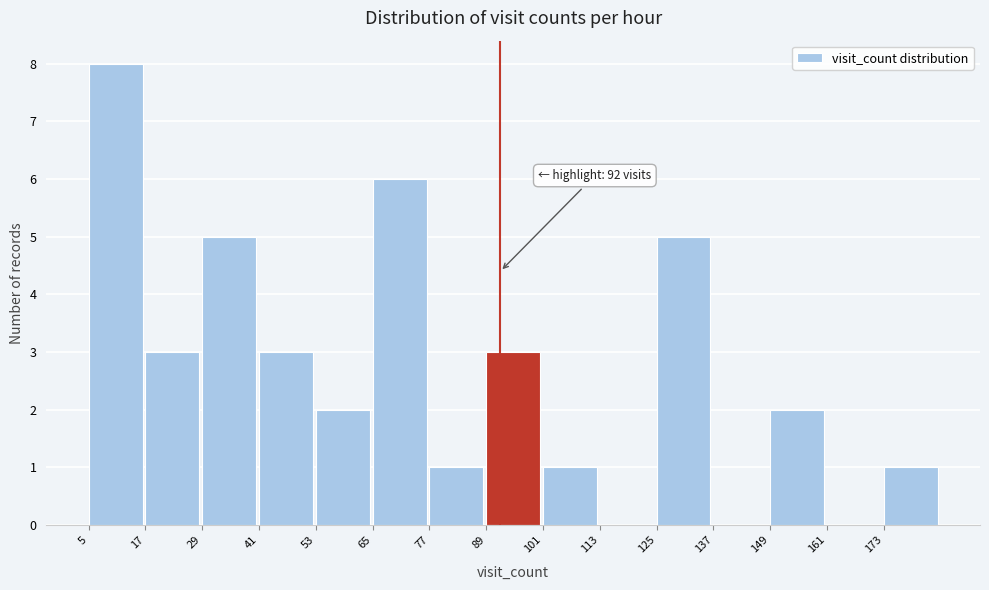

Over which range of the x-axis is the bar tallest?

5 to 17